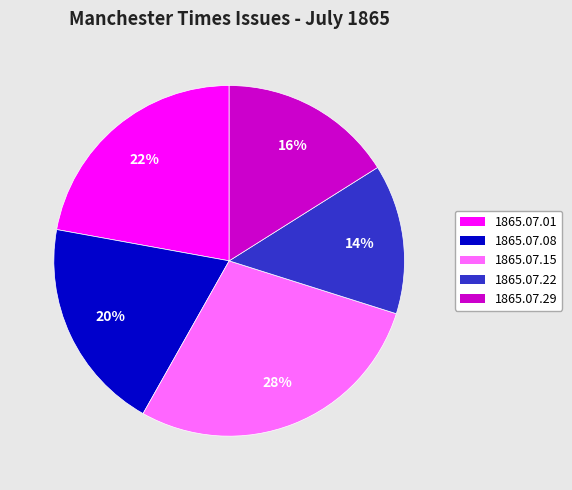

Is there a majority slice in this chart?

No